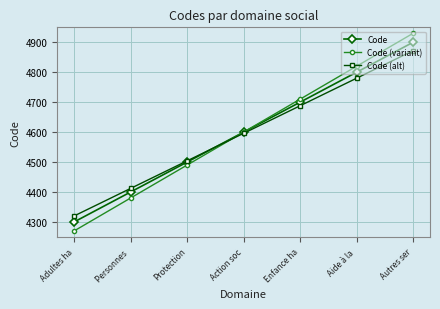

True or false: Code (variant) has more than 0 interior local peaks.

False